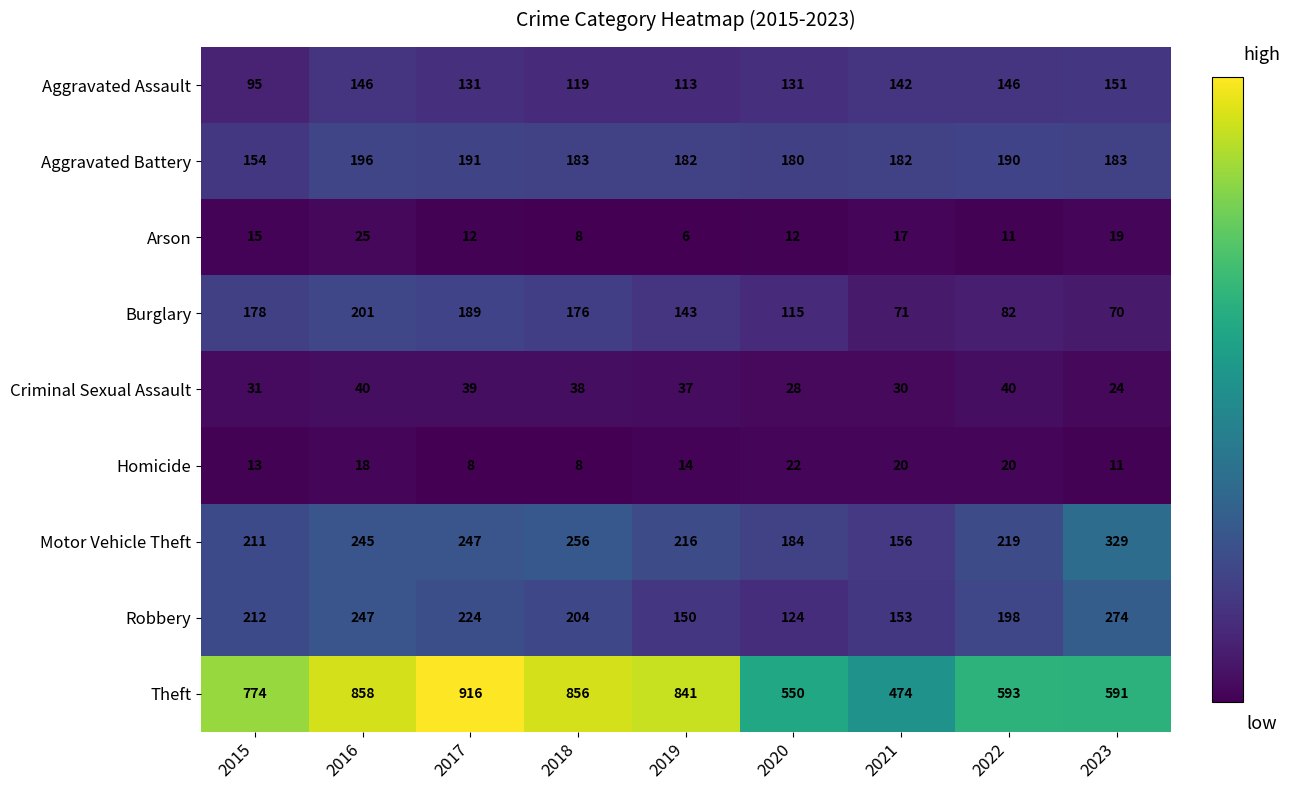

How many values in the Theft series are below 774?

4